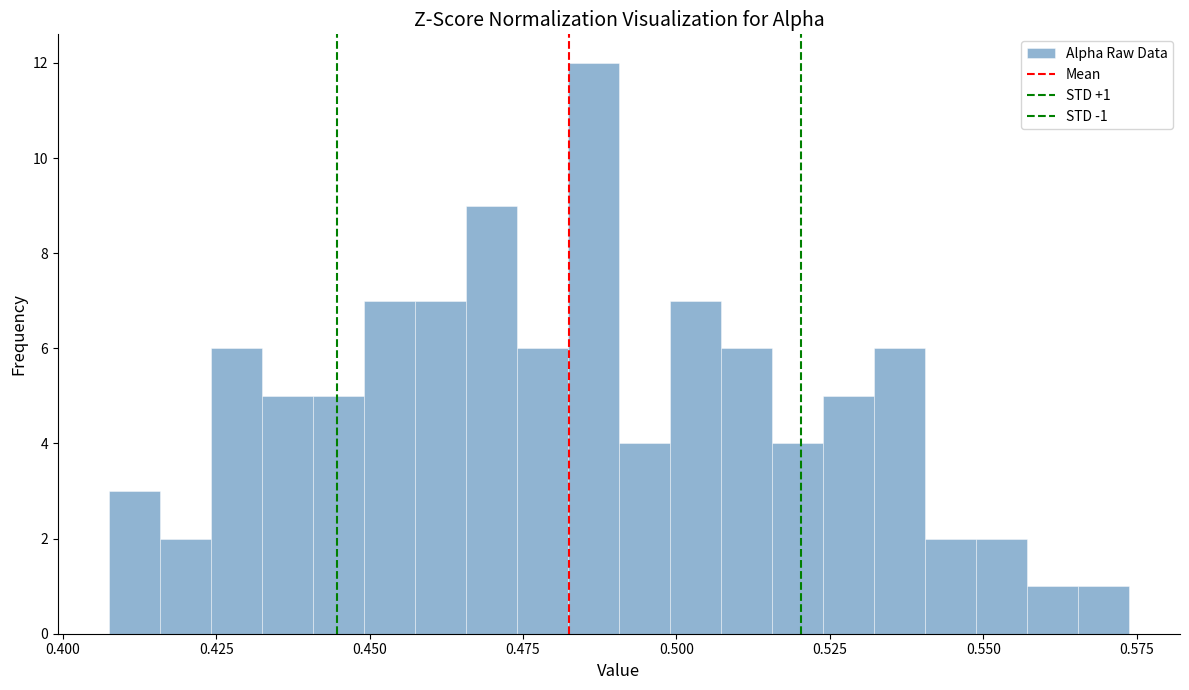

Read against the x-axis, roughly where is the centre of the tallest bar?

0.485